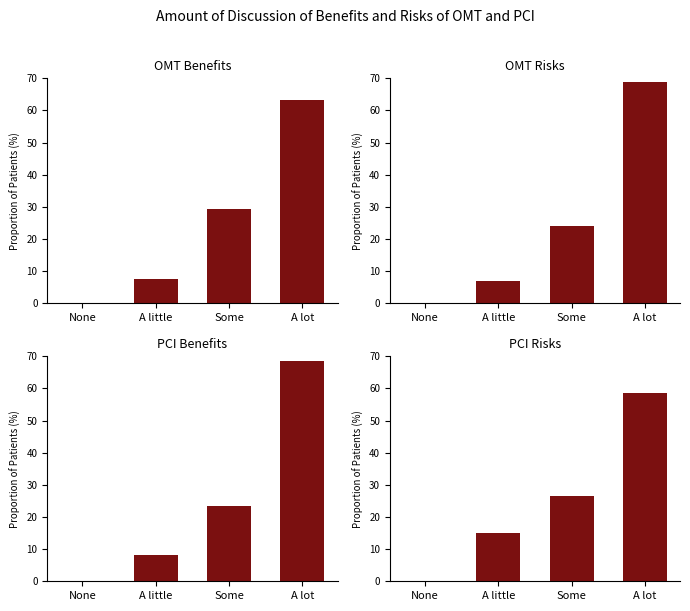

What is the greatest value displayed?

69.0